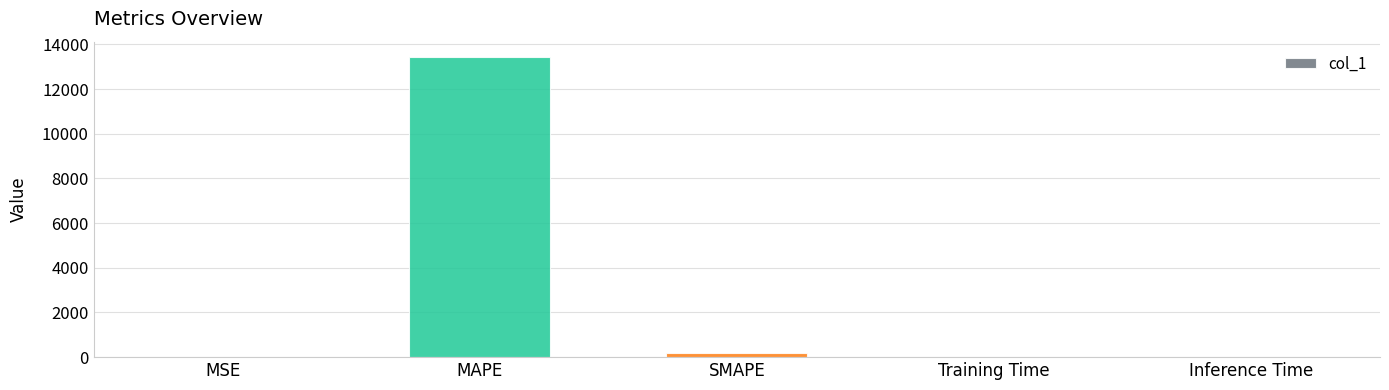

Between SMAPE and Inference Time, which is larger?

SMAPE